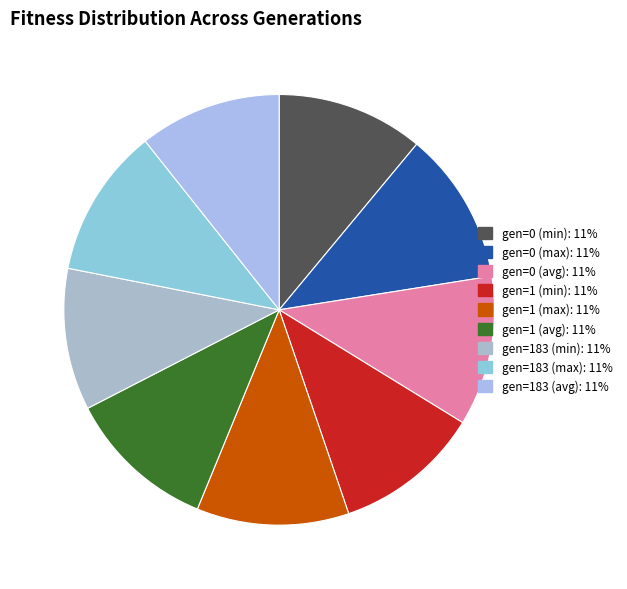

To the nearest percent, what percentage of the pie is gen=0 (max)?

11%